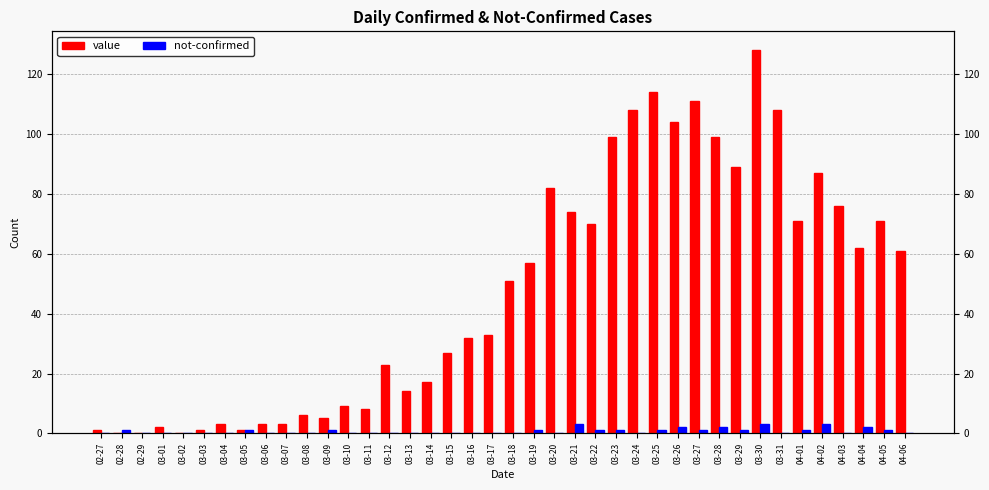

Is it true that value equals 57 at 03-19?

True